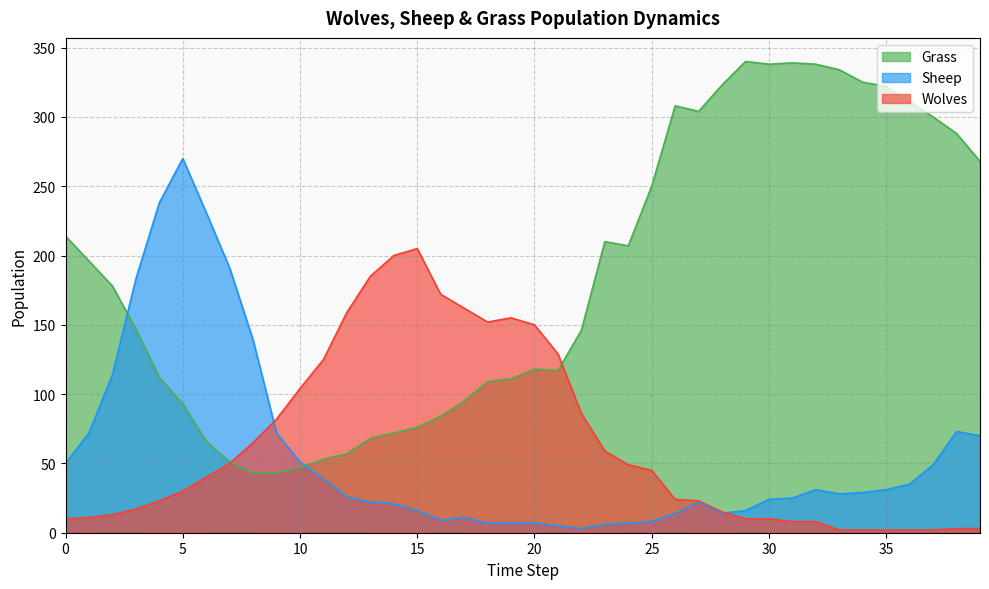

Reading left to right, list all the values displayed in this chart.

Grass: 0=214	1=196	2=178	3=147	4=112	5=93	6=66	7=51	8=43	9=43	10=47	11=53	12=57	13=68	14=72	15=76	16=84	17=95	18=109	19=111	20=118	21=117	22=146	23=210	24=207	25=250	26=308	27=304	28=323	29=340	30=338	31=339	32=338	33=334	34=325	35=322	36=311	37=300	38=288	39=268
Sheep: 0=50	1=72	2=114	3=183	4=238	5=270	6=231	7=191	8=139	9=72	10=51	11=39	12=26	13=22	14=21	15=16	16=9	17=11	18=7	19=7	20=7	21=5	22=3	23=6	24=7	25=8	26=14	27=22	28=14	29=16	30=24	31=25	32=31	33=28	34=29	35=31	36=35	37=49	38=73	39=70
Wolves: 0=10	1=11	2=13	3=17	4=23	5=30	6=40	7=50	8=65	9=82	10=104	11=125	12=159	13=185	14=200	15=205	16=172	17=162	18=152	19=155	20=150	21=129	22=86	23=59	24=49	25=45	26=24	27=23	28=15	29=10	30=10	31=8	32=8	33=2	34=2	35=2	36=2	37=2	38=3	39=3